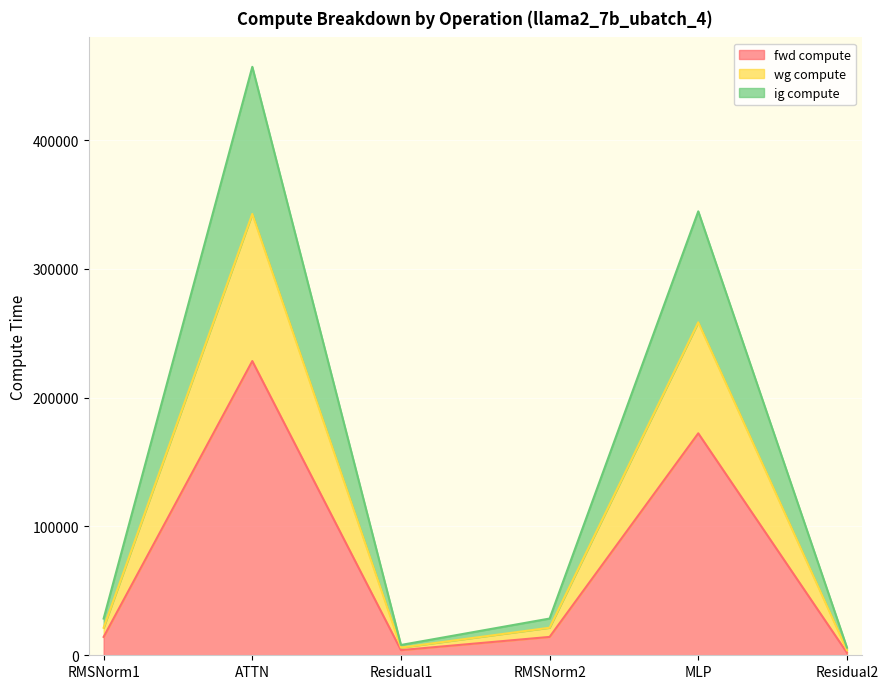

Does the chart display data point markers on the line(s)?

No